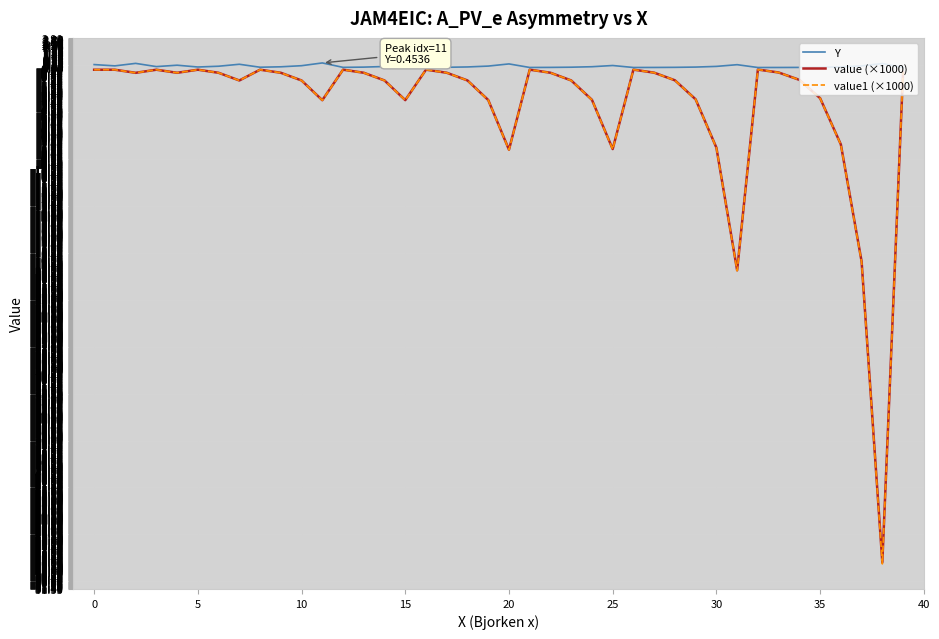

Which series has the largest total across all categories?

Y